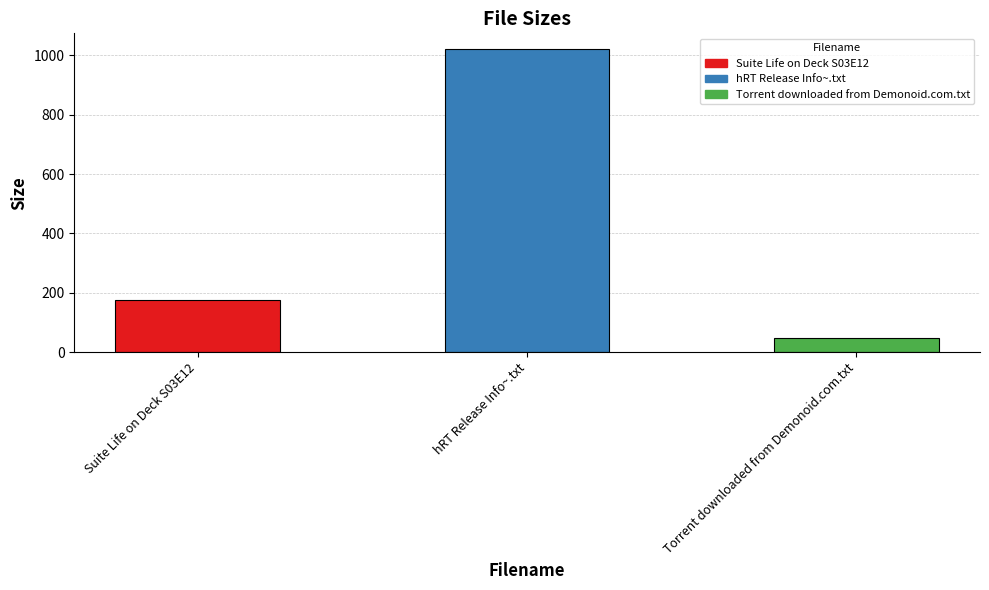

Rank the categories by value from lowest to highest.

Torrent downloaded from Demonoid.com.txt, Suite Life on Deck S03E12, hRT Release Info~.txt